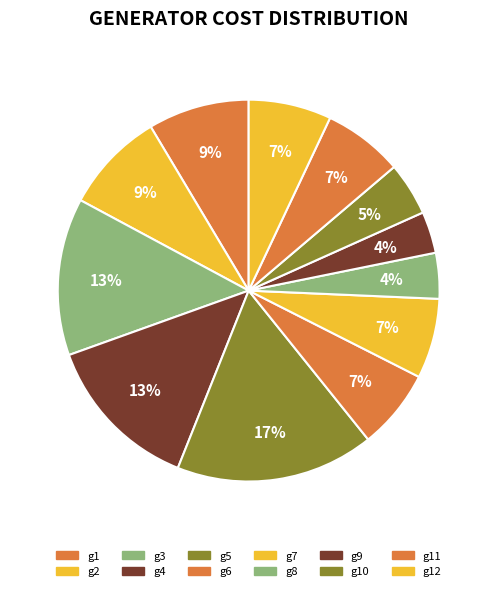

Count the number of slices in the pie.

12